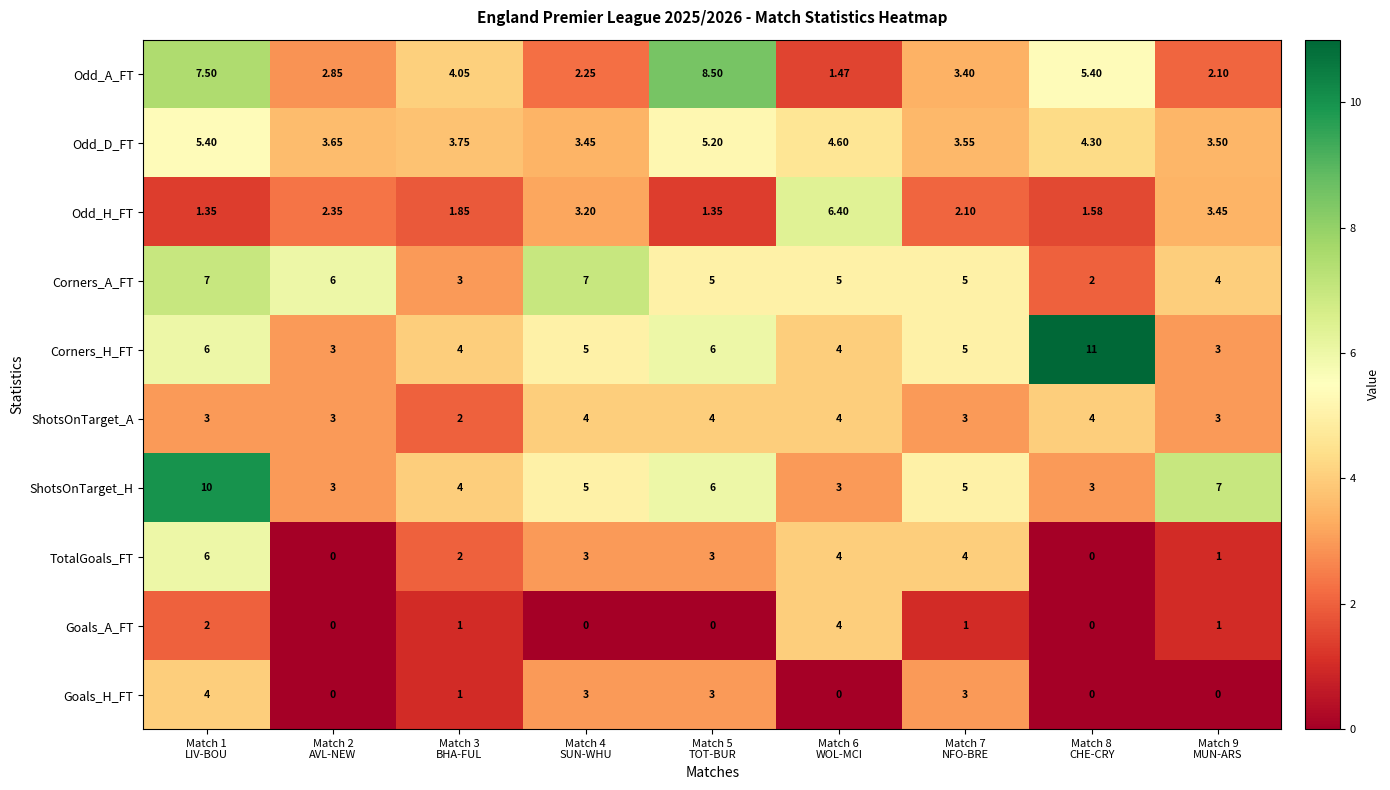

Which series has the largest total across all categories?

Corners_H_FT